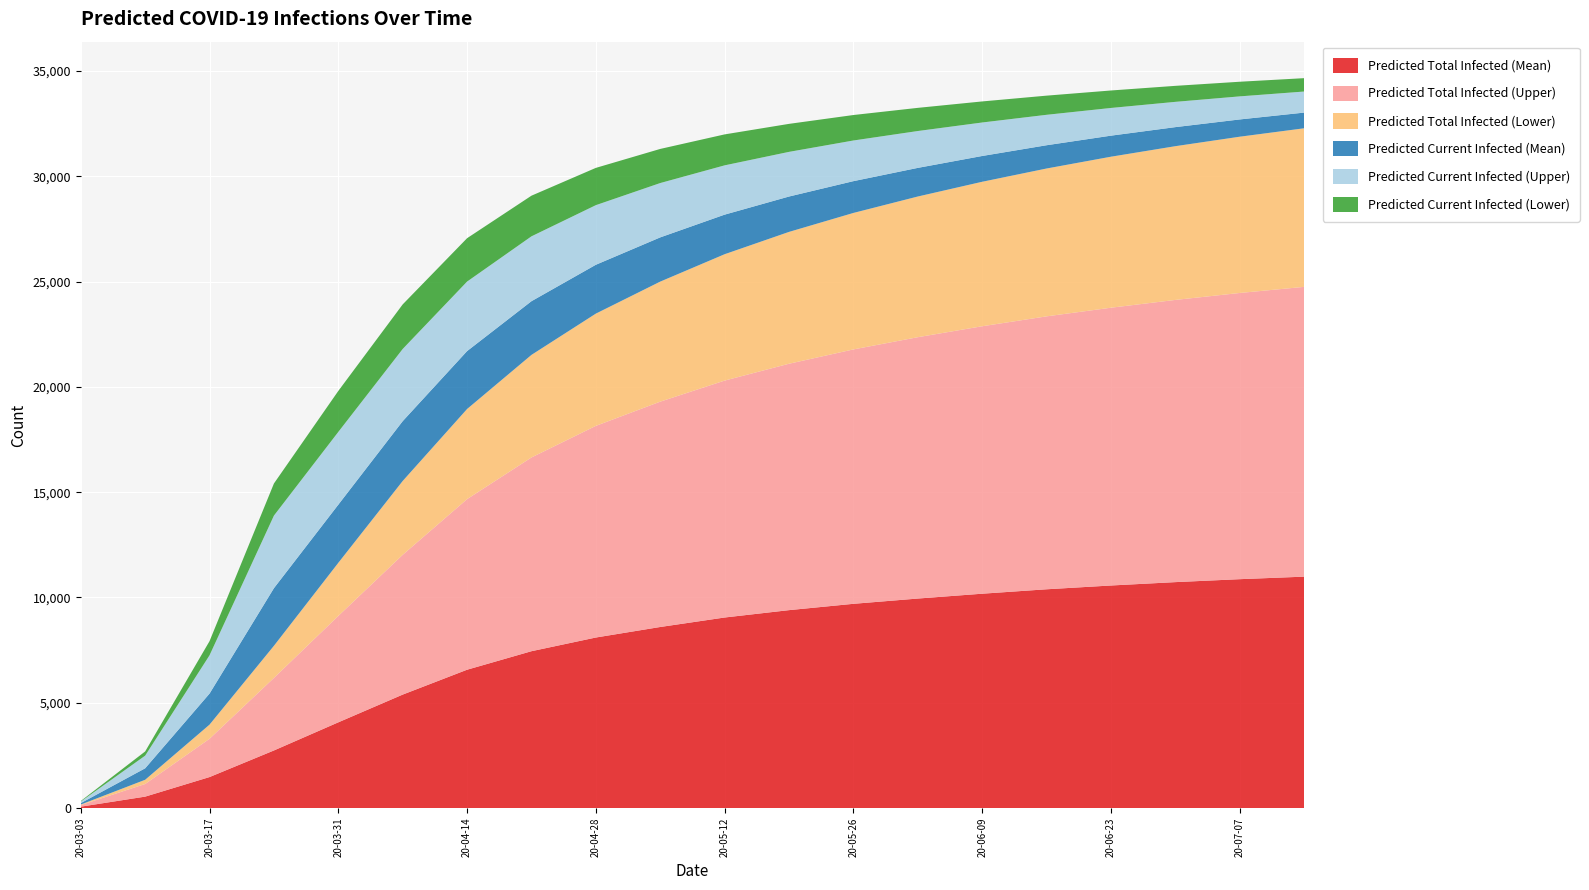

Reading left to right, transcribe all the data shown in this chart.

Predicted Total Infected (Mean): 0=68	1=545	2=1474	3=2737	4=4073	5=5390	6=6571	7=7450	8=8100	9=8600	10=9050	11=9400	12=9700	13=9950	14=10180	15=10390	16=10570	17=10730	18=10870	19=10990
Predicted Total Infected (Upper): 0=75	1=600	2=1818	3=3445	4=5052	5=6637	6=8100	7=9200	8=10050	9=10700	10=11250	11=11700	12=12080	13=12410	14=12700	15=12960	16=13190	17=13400	18=13590	19=13760
Predicted Total Infected (Lower): 0=25	1=200	2=672	3=1525	4=2522	5=3506	6=4280	7=4870	8=5330	9=5700	10=6000	11=6260	12=6480	13=6680	14=6860	15=7020	16=7170	17=7300	18=7420	19=7530
Predicted Current Infected (Mean): 0=68	1=545	2=1474	3=2737	4=2762	5=2841	6=2750	7=2550	8=2320	9=2100	10=1880	11=1680	12=1510	13=1360	14=1225	15=1105	16=1000	17=905	18=820	19=745
Predicted Current Infected (Upper): 0=75	1=600	2=1818	3=3445	4=3454	5=3427	6=3300	7=3080	8=2830	9=2580	10=2340	11=2120	12=1930	13=1750	14=1590	15=1445	16=1315	17=1200	18=1095	19=1000
Predicted Current Infected (Lower): 0=25	1=200	2=672	3=1525	4=1946	5=2117	6=2060	7=1930	8=1770	9=1620	10=1470	11=1330	12=1210	13=1100	14=1000	15=910	16=830	17=760	18=695	19=635